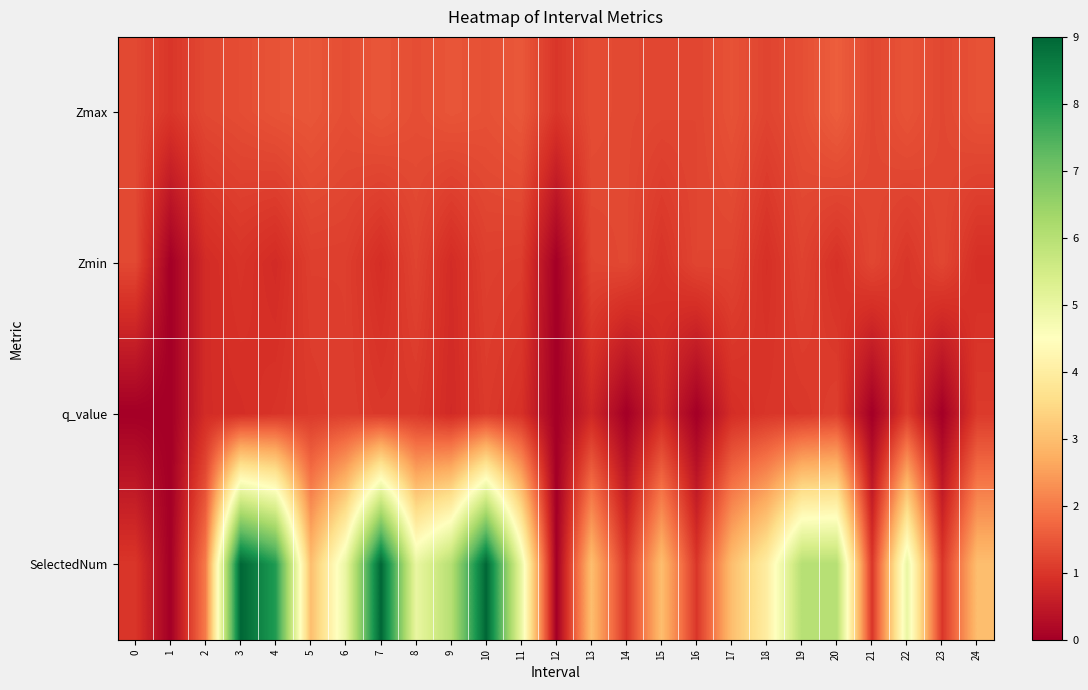

Which label corresponds to the largest value in the chart?

3